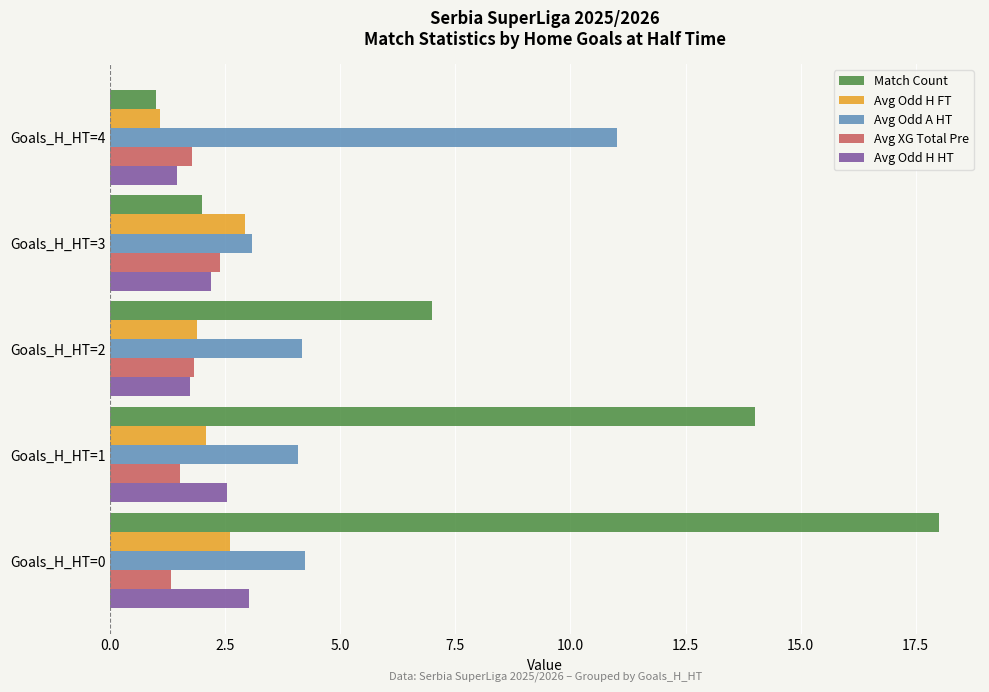

Count the number of categories in the chart.

5